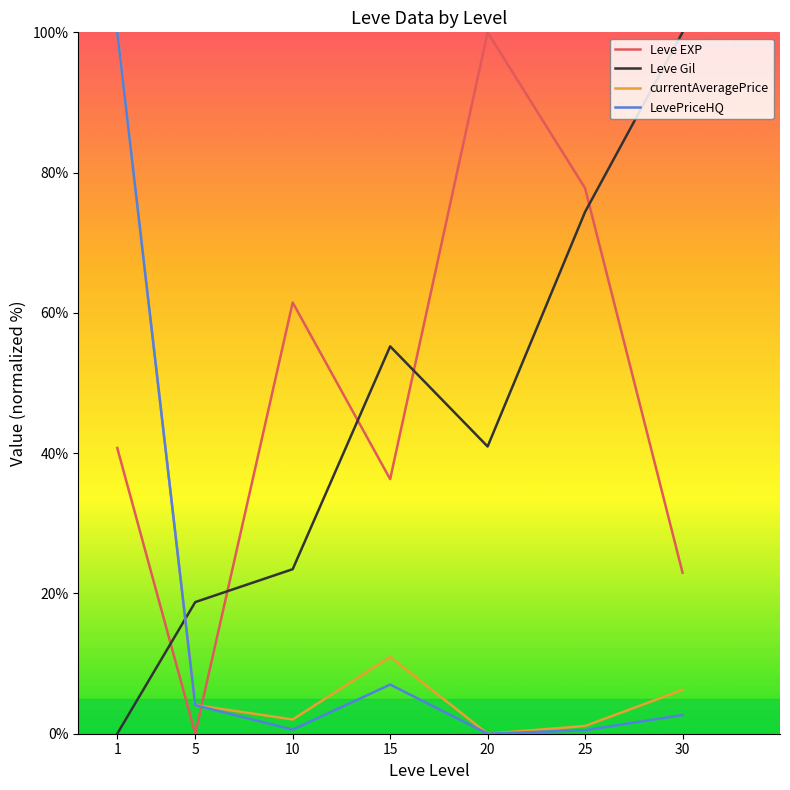

At which category does LevePriceHQ reach its first local peak?

15